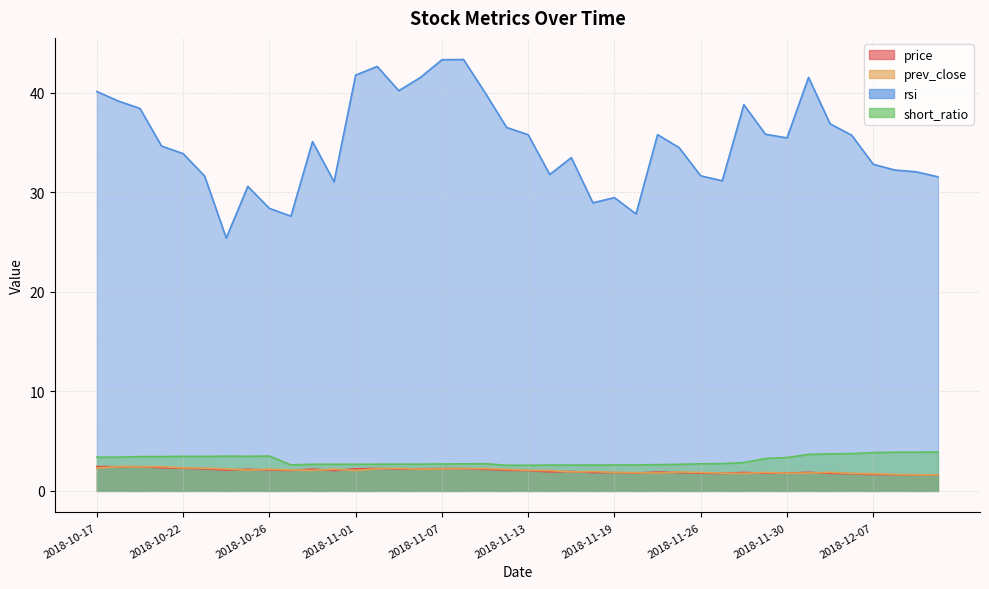

Reading left to right, what are all the values shown in this chart?

price: 2.5	2.4	2.4	2.3	2.3	2.2	2.1	2.2	2.1	2.1	2.2	2.0	2.2	2.3	2.2	2.2	2.2	2.2	2.2	2.1	2.0	1.9	1.9	1.9	1.8	1.8	1.9	1.9	1.8	1.8	1.9	1.8	1.8	1.9	1.8	1.7	1.6	1.6	1.6	1.6
prev_close: 2.3	2.5	2.4	2.4	2.3	2.3	2.2	2.1	2.2	2.1	2.1	2.2	2.0	2.2	2.3	2.2	2.2	2.2	2.2	2.2	2.1	2.0	1.9	1.9	1.9	1.8	1.8	1.9	1.9	1.8	1.8	1.9	1.8	1.8	1.9	1.8	1.7	1.6	1.6	1.6
rsi: 40.1	39.2	38.4	34.6	33.9	31.6	25.4	30.6	28.4	27.6	35.1	31.1	41.8	42.6	40.2	41.5	43.3	43.4	40.0	36.5	35.8	31.8	33.5	28.9	29.5	27.8	35.8	34.5	31.7	31.2	38.8	35.8	35.5	41.5	36.9	35.7	32.8	32.2	32.1	31.6
short_ratio: 3.4	3.4	3.5	3.5	3.5	3.5	3.5	3.5	3.5	2.6	2.7	2.7	2.7	2.7	2.7	2.7	2.7	2.7	2.7	2.6	2.6	2.6	2.6	2.6	2.6	2.6	2.6	2.7	2.7	2.7	2.9	3.3	3.4	3.7	3.7	3.8	3.9	3.9	3.9	3.9